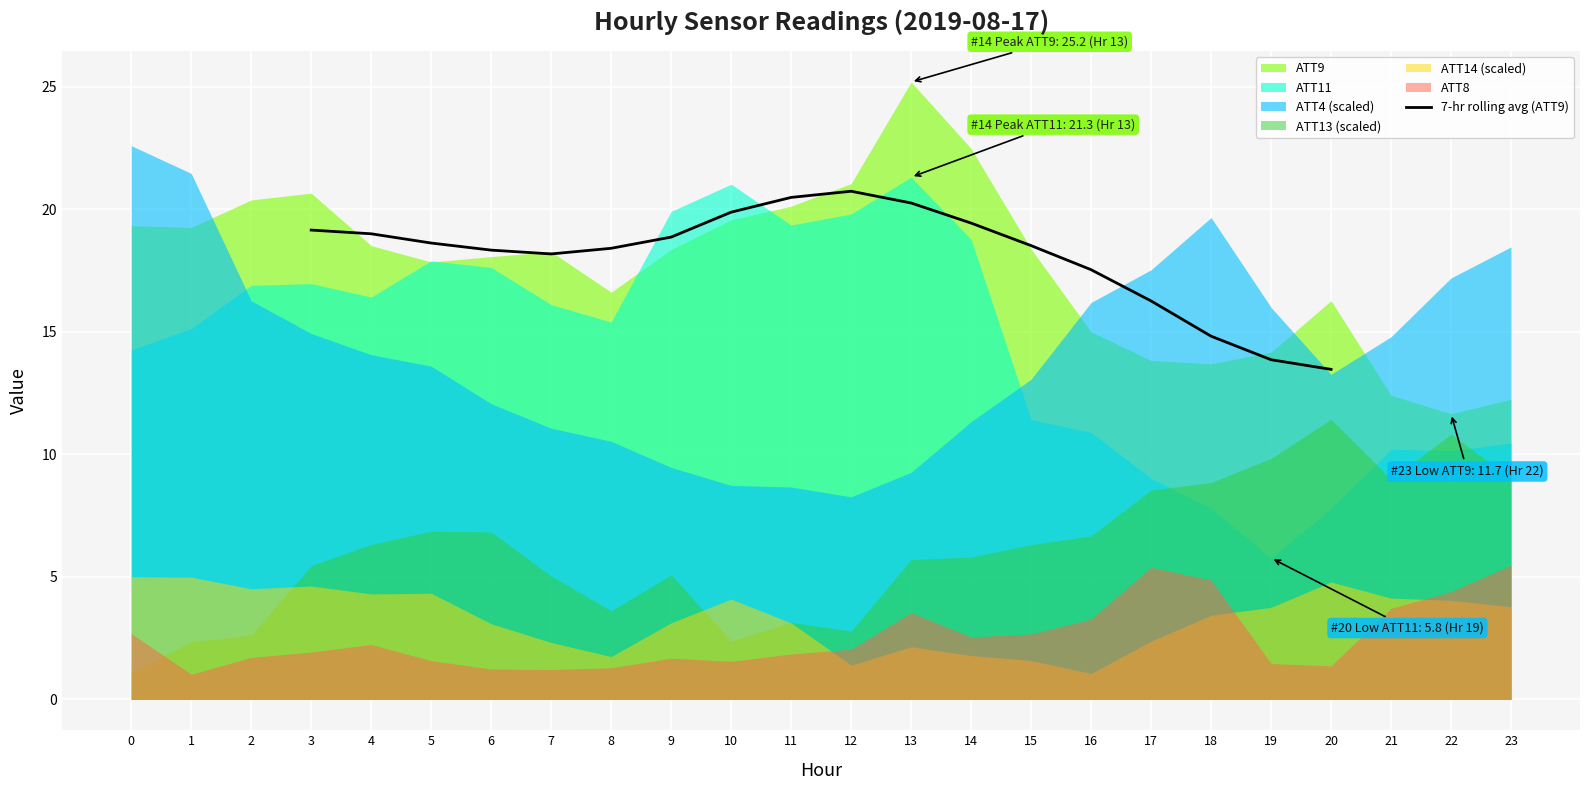

The value of 7-hr rolling avg (ATT9) at 20 is 19.9. True or false?

False